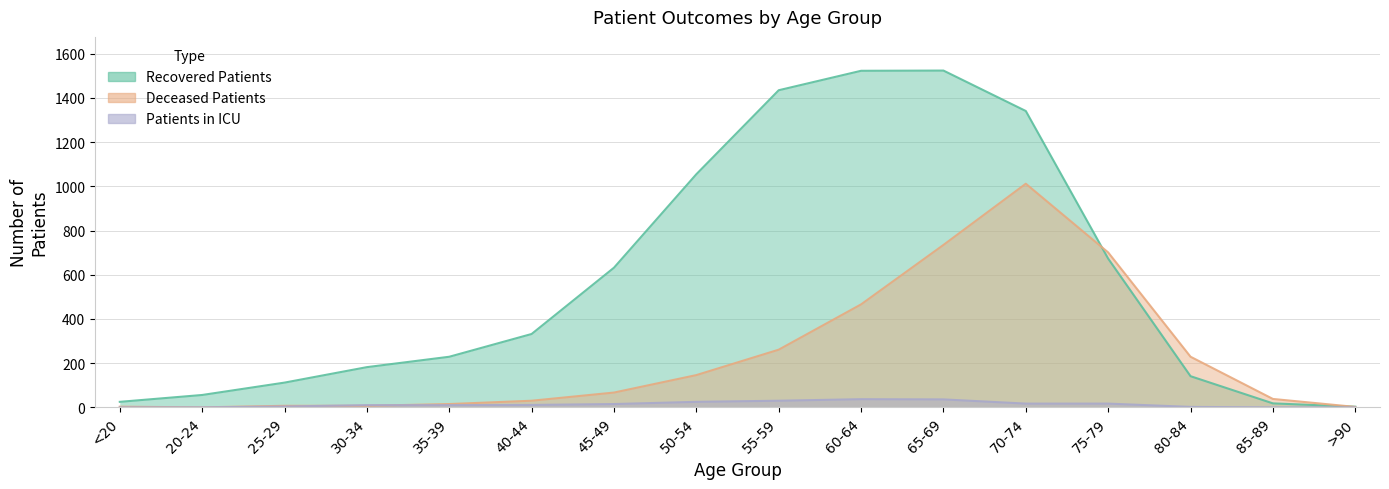

The recovered_patients series shows 673 at 75-79. True or false?

True